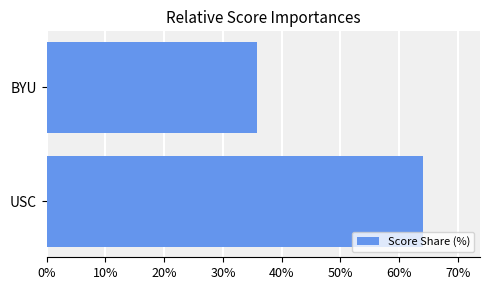

Does the chart contain stacked bars?

No